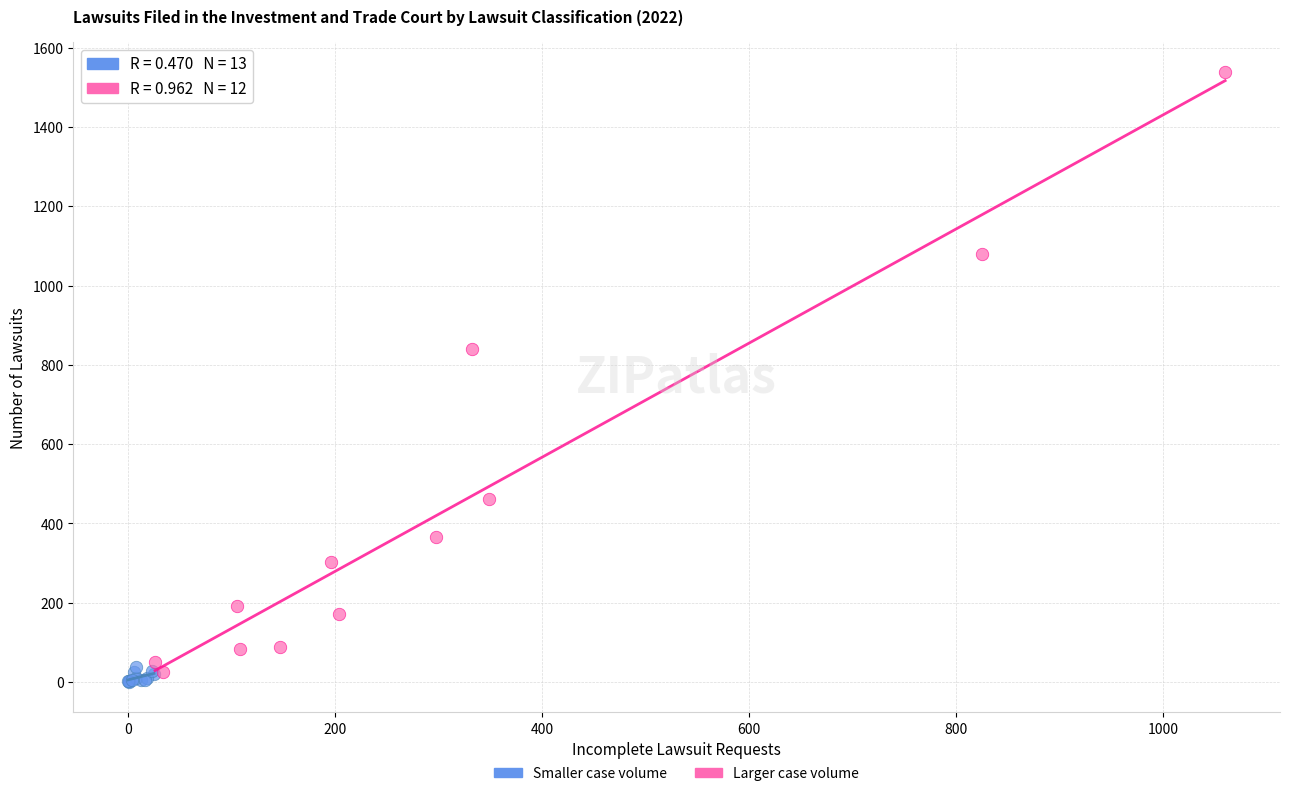

Which series contains the lowest Y value?

Smaller case volume